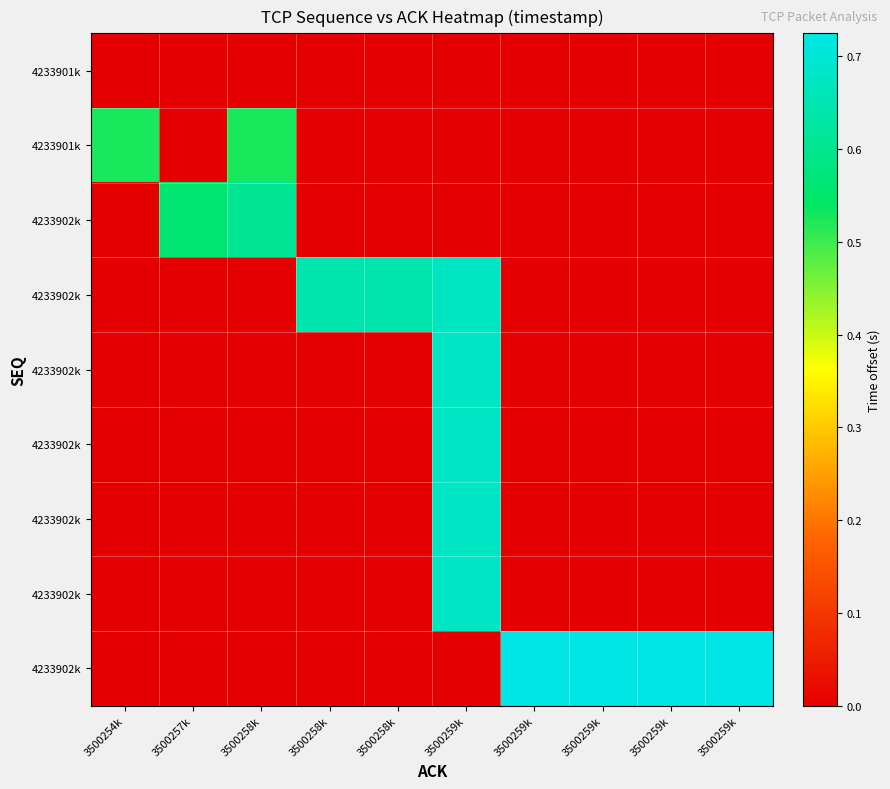

Count the number of data series in this chart.

9